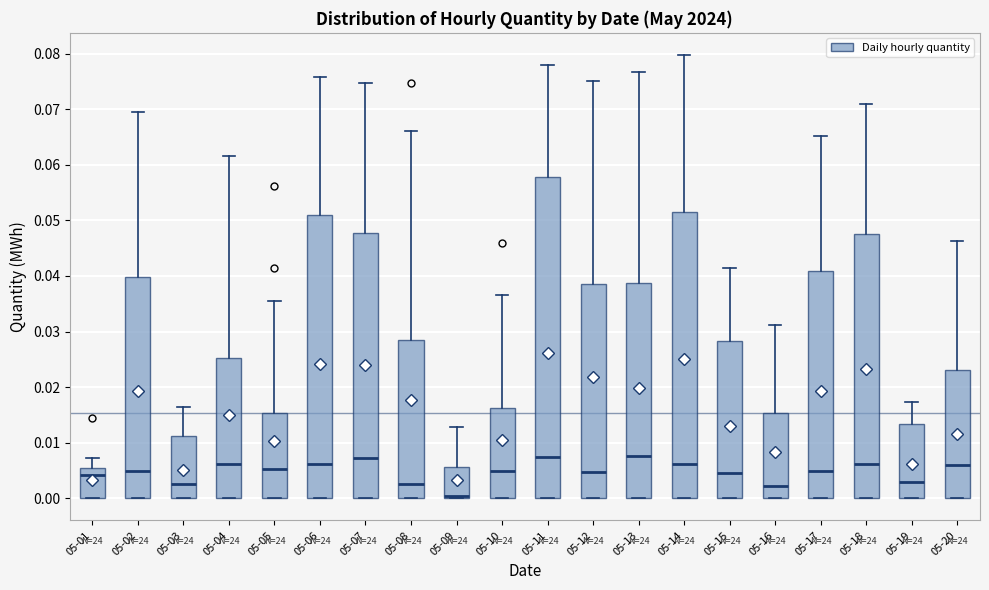

Reading left to right, transcribe this box plot: for each box, give where its median line is, the range the box spans, and where its two whiskers end, as read against the y-axis. The values are not printed on the chart, so give them approximately, as read against the axis.

05-01: median 0.004, box 0.000 to 0.006, whiskers 0.000 to 0.007
05-02: median 0.005, box 0.000 to 0.040, whiskers 0.000 to 0.070
05-03: median 0.003, box 0.000 to 0.011, whiskers 0.000 to 0.017
05-04: median 0.006, box 0.000 to 0.025, whiskers 0.000 to 0.062
05-05: median 0.005, box 0.000 to 0.015, whiskers 0.000 to 0.036
05-06: median 0.006, box 0.000 to 0.051, whiskers 0.000 to 0.076
05-07: median 0.007, box 0.000 to 0.048, whiskers 0.000 to 0.075
05-08: median 0.003, box 0.000 to 0.028, whiskers 0.000 to 0.066
05-09: median 0.000 (just above the box's lower edge), box 0.000 to 0.006, whiskers 0.000 to 0.013
05-10: median 0.005, box 0.000 to 0.016, whiskers 0.000 to 0.037
05-11: median 0.008, box 0.000 to 0.058, whiskers 0.000 to 0.078
05-12: median 0.005, box 0.000 to 0.039, whiskers 0.000 to 0.075
05-13: median 0.008, box 0.000 to 0.039, whiskers 0.000 to 0.077
05-14: median 0.006, box 0.000 to 0.052, whiskers 0.000 to 0.080
05-15: median 0.005, box 0.000 to 0.028, whiskers 0.000 to 0.042
05-16: median 0.002, box 0.000 to 0.015, whiskers 0.000 to 0.031
05-17: median 0.005, box 0.000 to 0.041, whiskers 0.000 to 0.065
05-18: median 0.006, box 0.000 to 0.048, whiskers 0.000 to 0.071
05-19: median 0.003, box 0.000 to 0.013, whiskers 0.000 to 0.017
05-20: median 0.006, box 0.000 to 0.023, whiskers 0.000 to 0.046